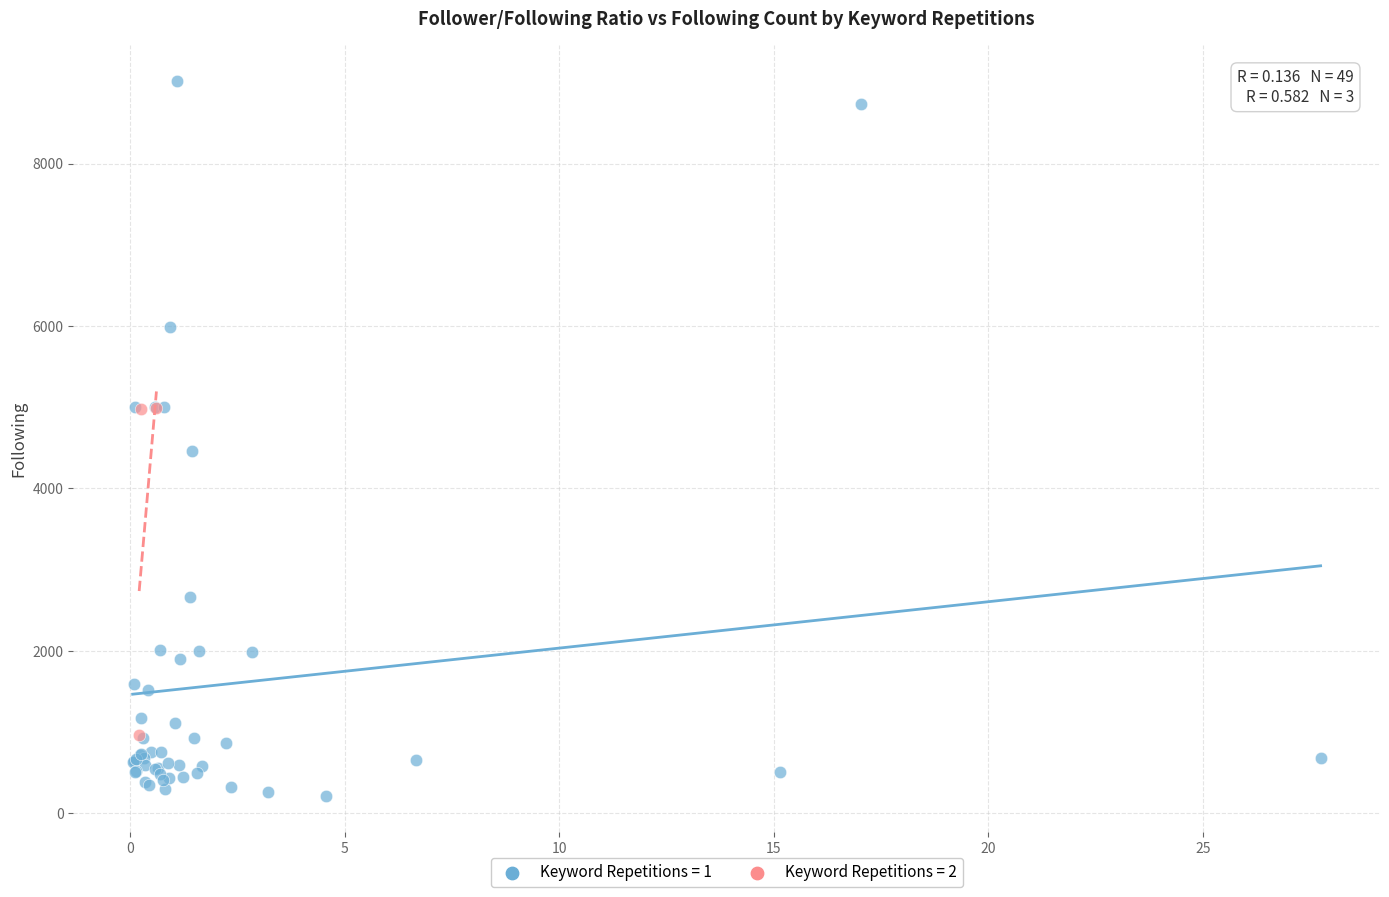

Which series has the widest spread of Y values?

Keyword Repetitions = 1